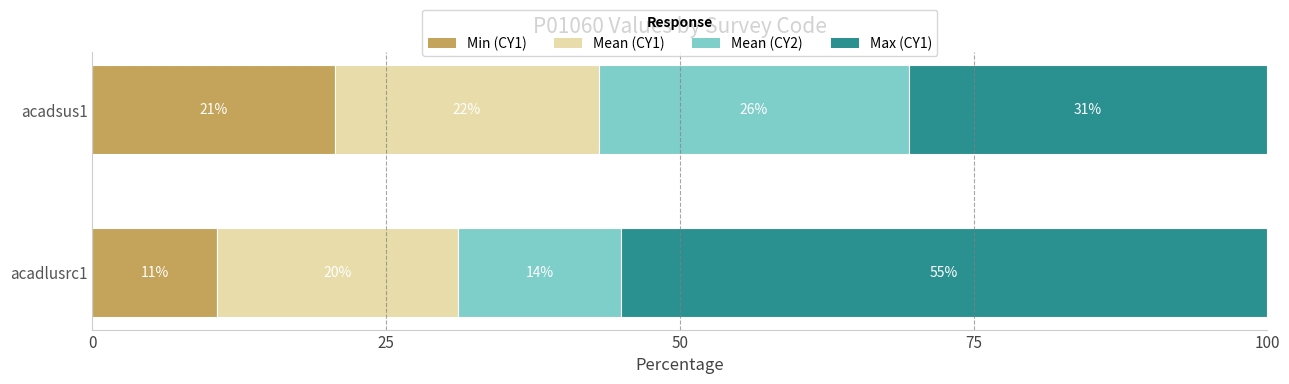

What is the average value of the Min (CY1) series?

15.6